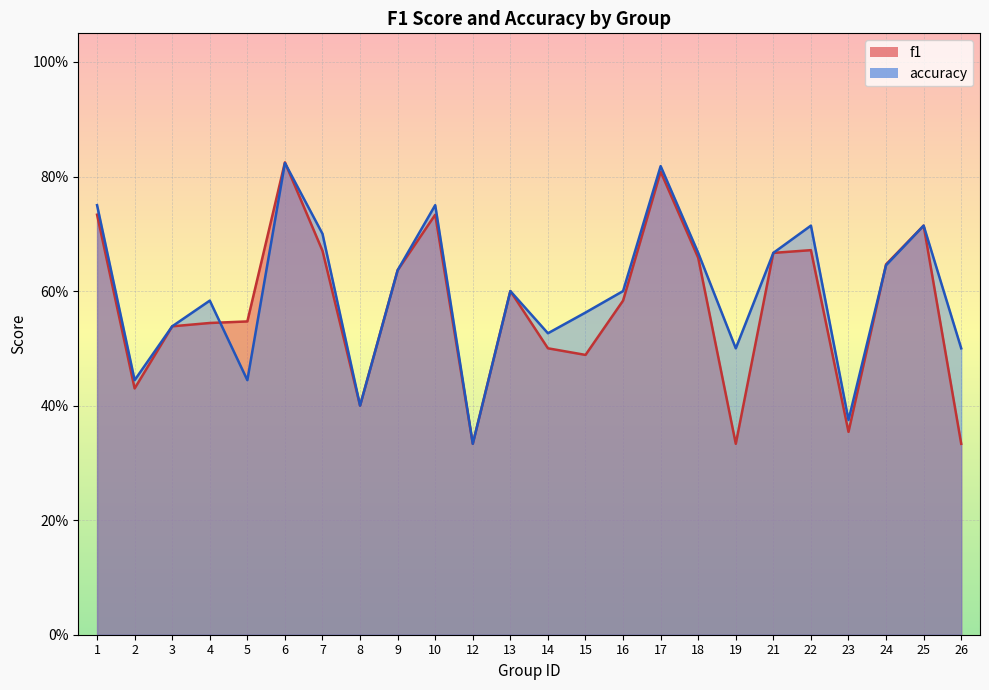

What is the value of the accuracy point at the 1st from the left?

0.8